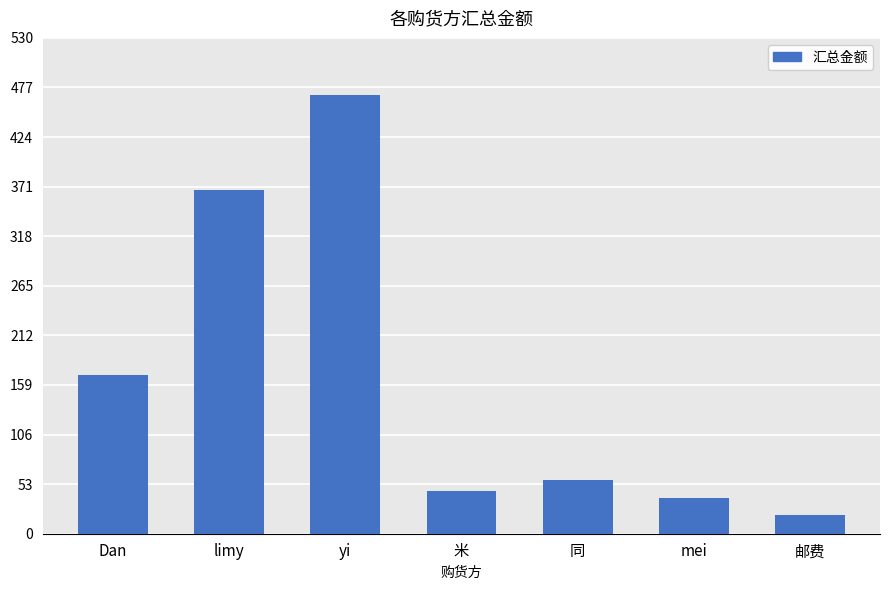

What value does the data have at 邮费?

20.0